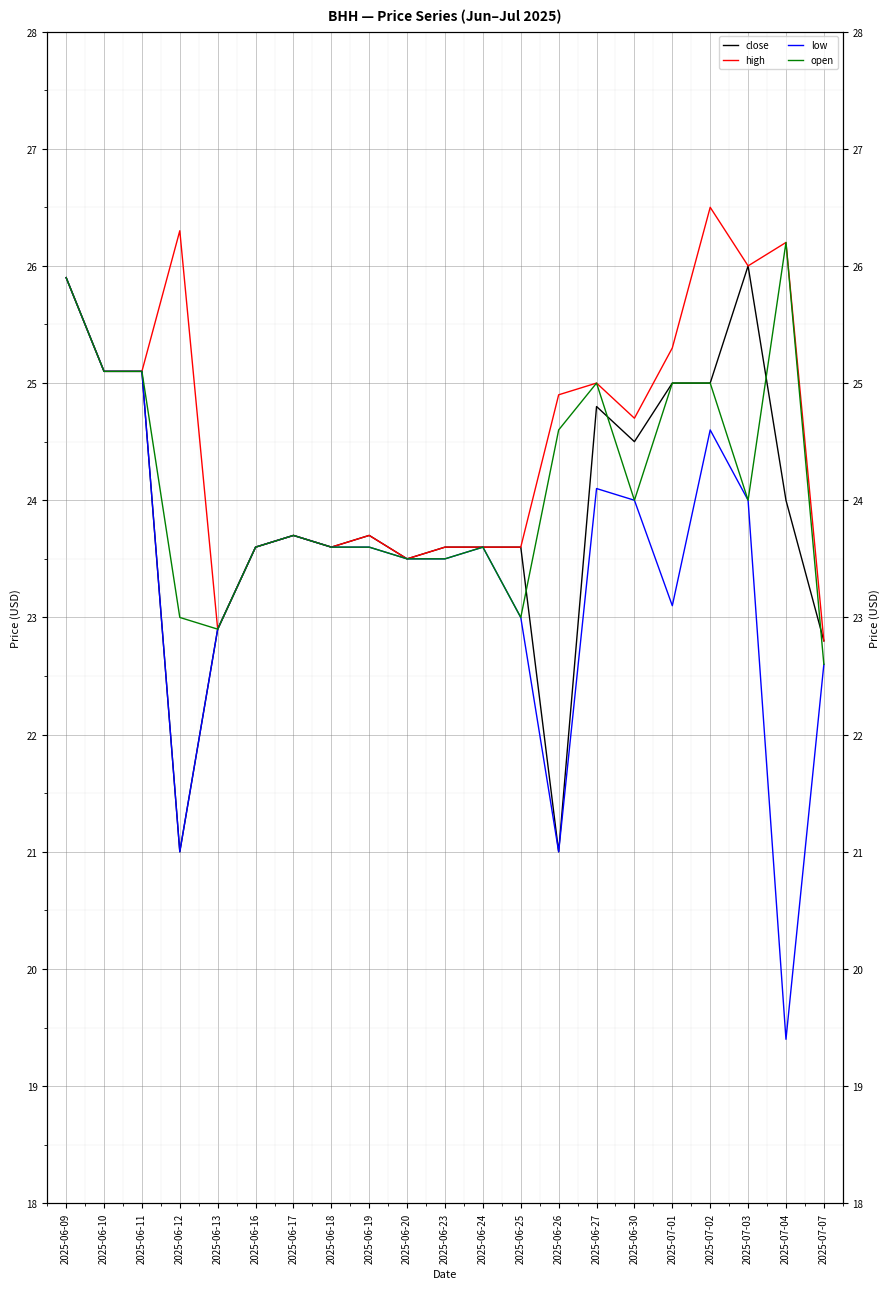

What is the sum of the close values at 2025-06-16 and 2025-07-07?

46.4